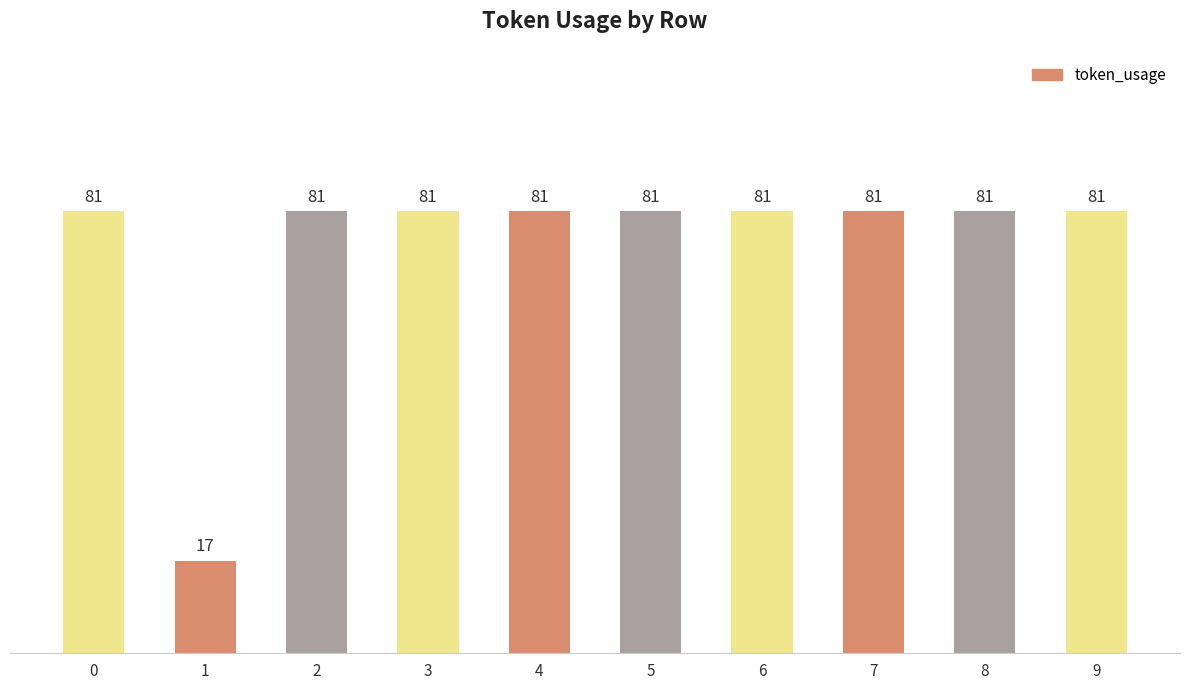

Are the bars horizontal?

No